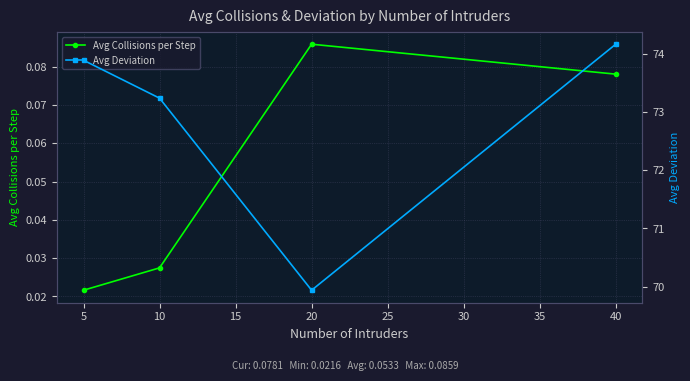

True or false: Avg Deviation and Avg Collisions per Step intersect in this chart.

False